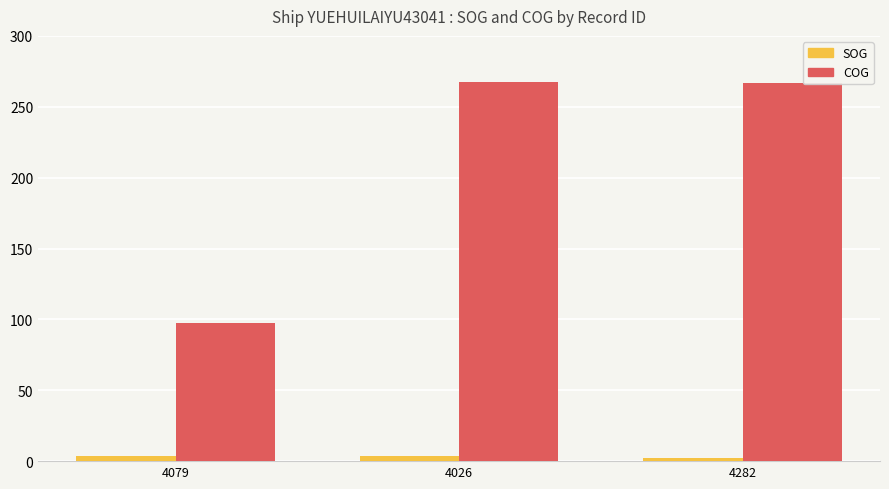

What are all the series names shown in the legend?

SOG, COG